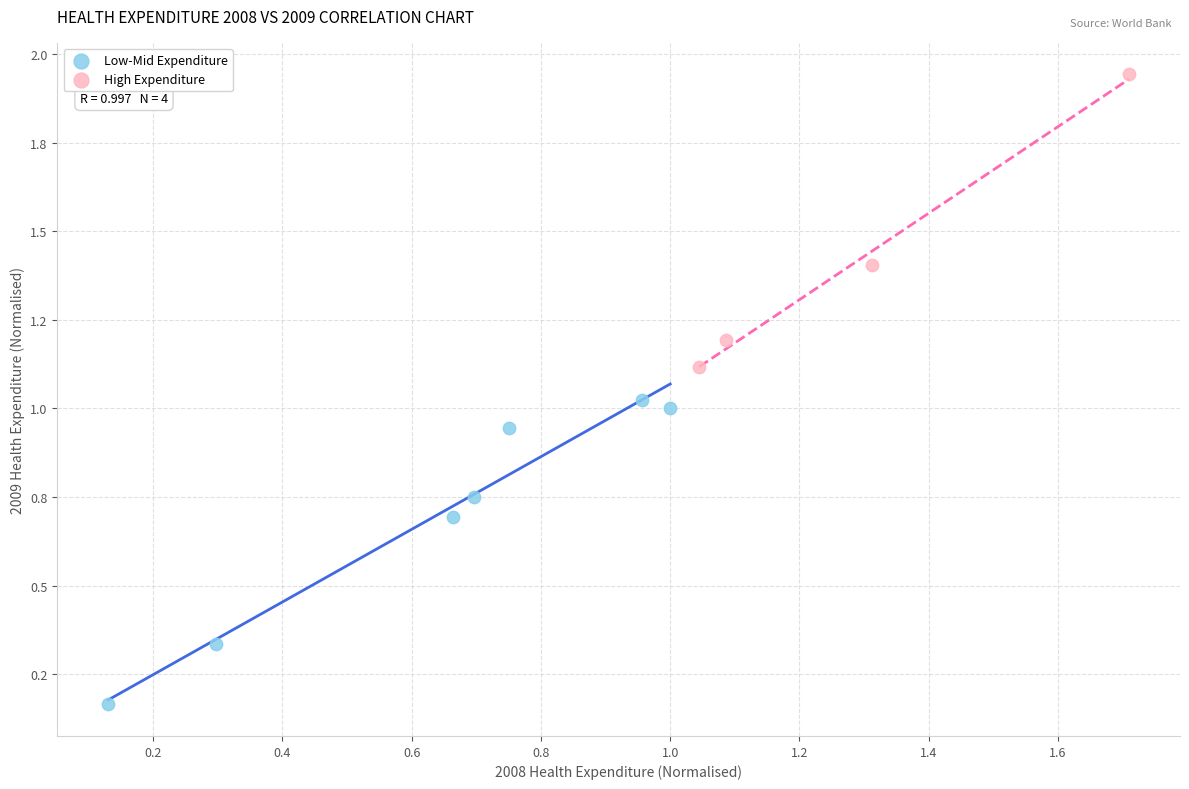

Which series has the widest spread of Y values?

Low-Mid Expenditure